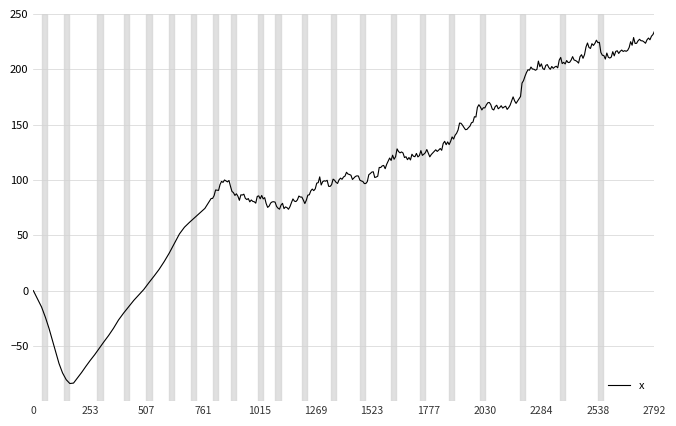

At which category does the data reach its first local valley?

164.0